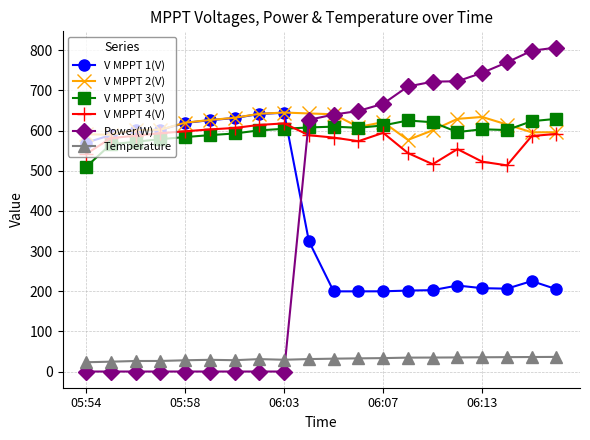

True or false: V MPPT 4(V) has more than 2 interior local peaks.

True